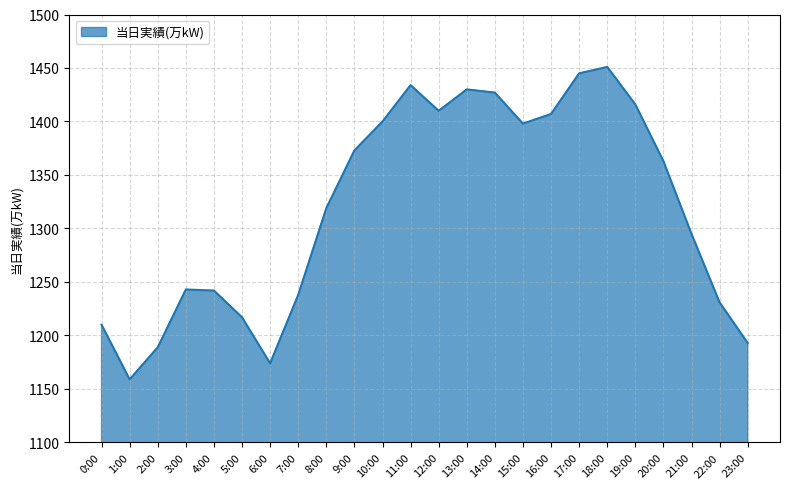

What position from the right is 16:00?

8